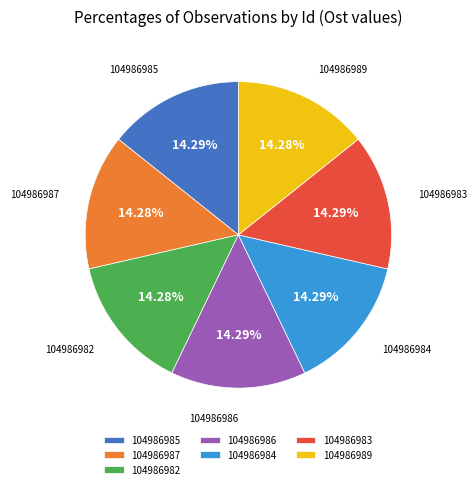

Count the number of slices in the pie.

7